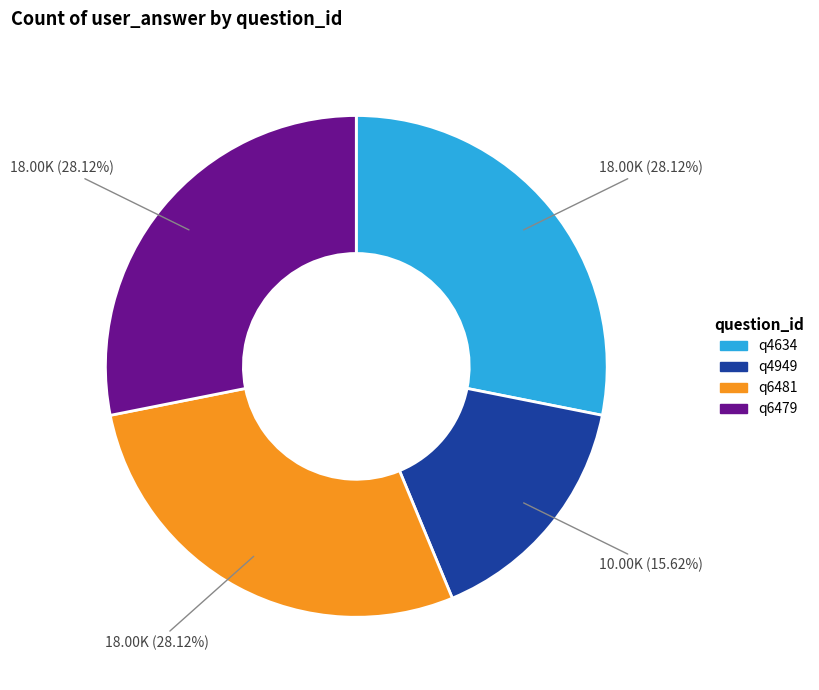

Is there a majority slice in this chart?

No